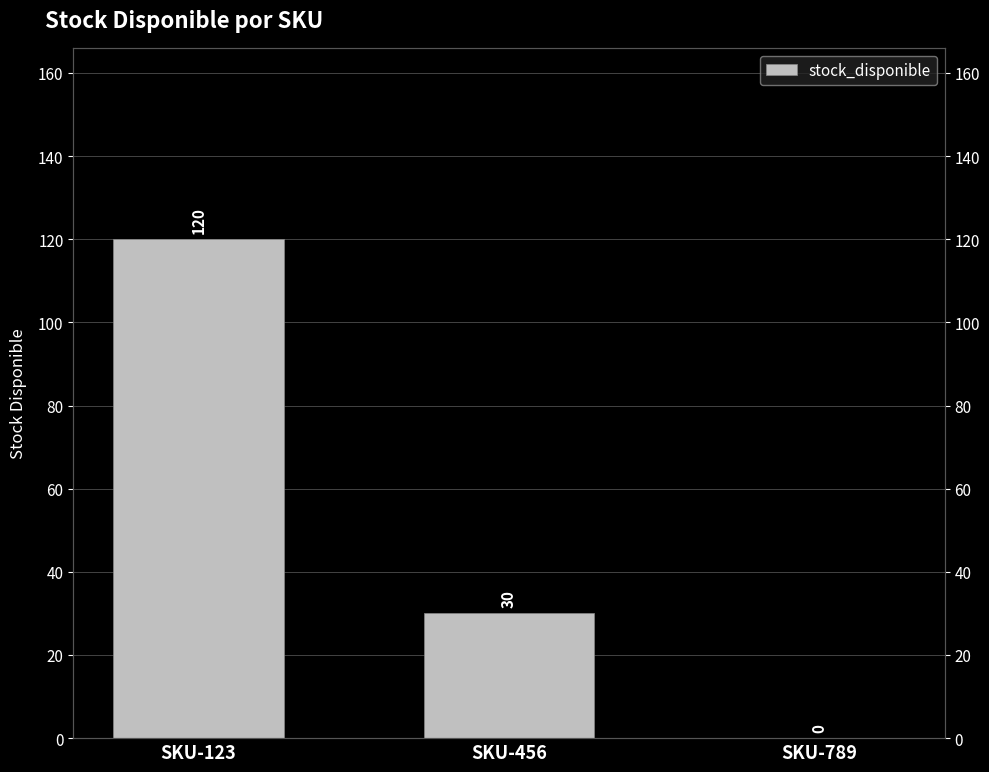

Reading left to right, extract all data points from this chart.

SKU-123=120	SKU-456=30	SKU-789=0